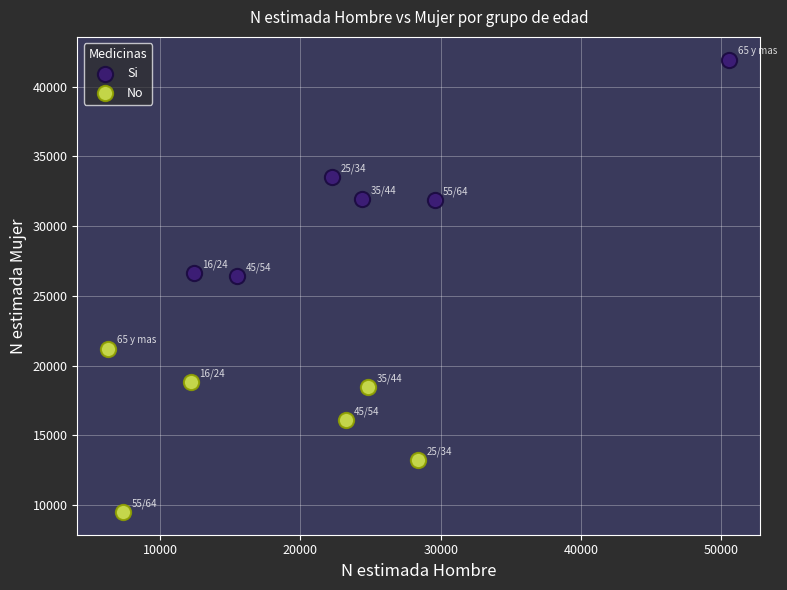

Which series has the largest Y range (max minus min)?

Si